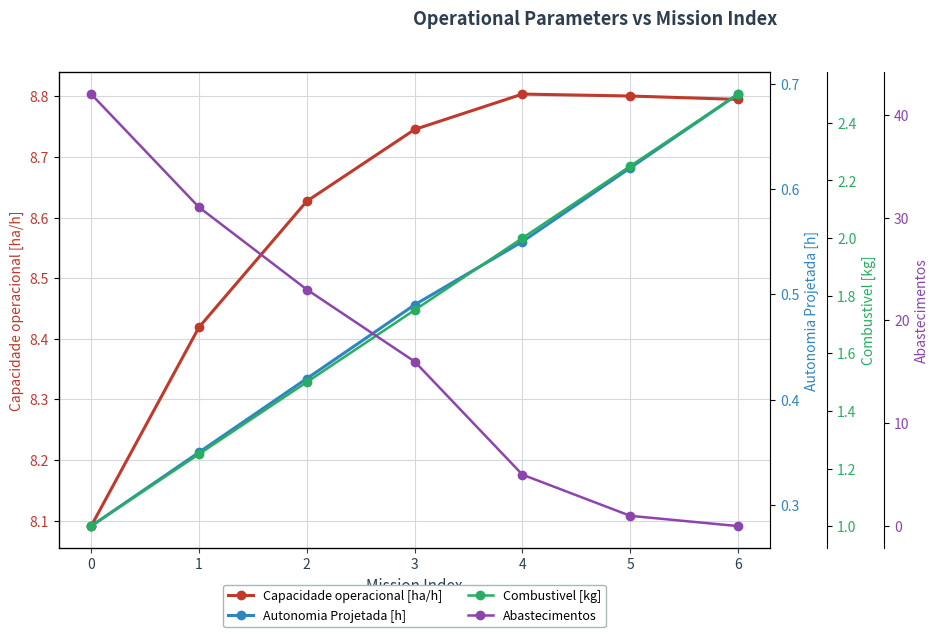

Is this an area chart (filled region under the line)?

No